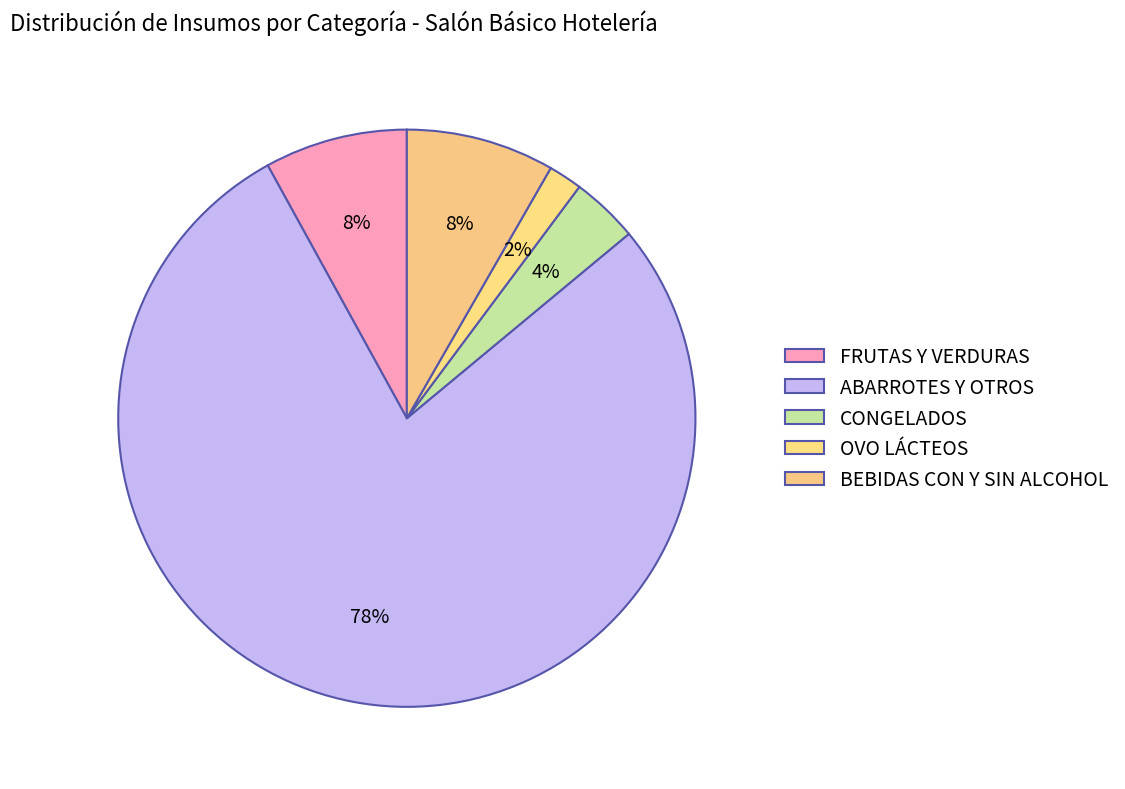

To the nearest percent, what is the difference between the largest and smallest slice percentages?

76%